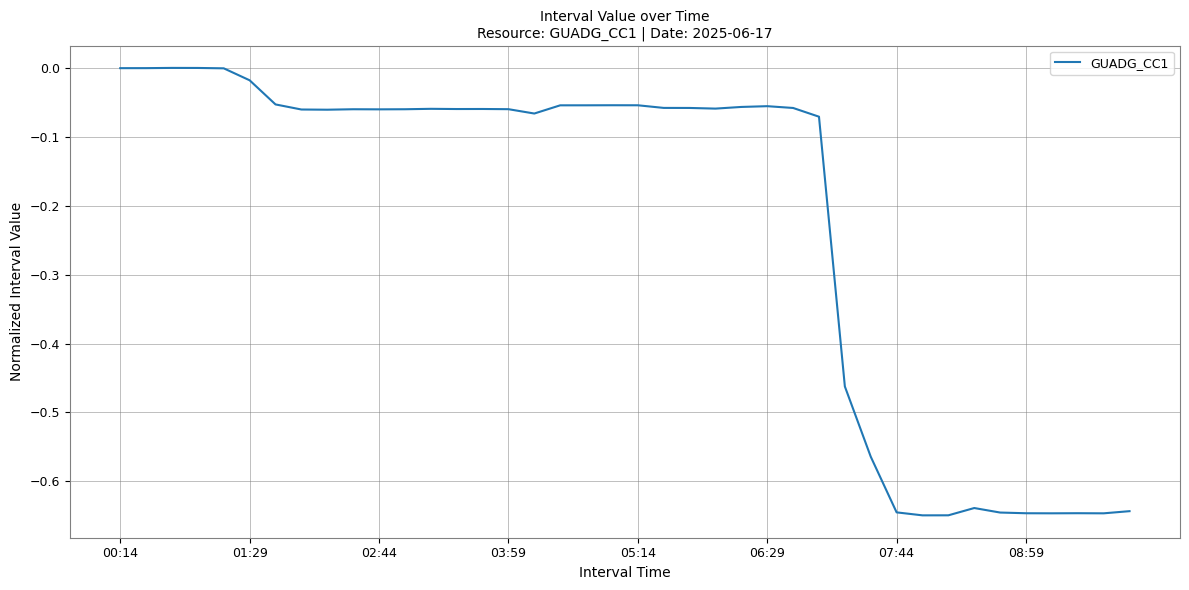

What is the value of the 13th point from the left?

-0.1